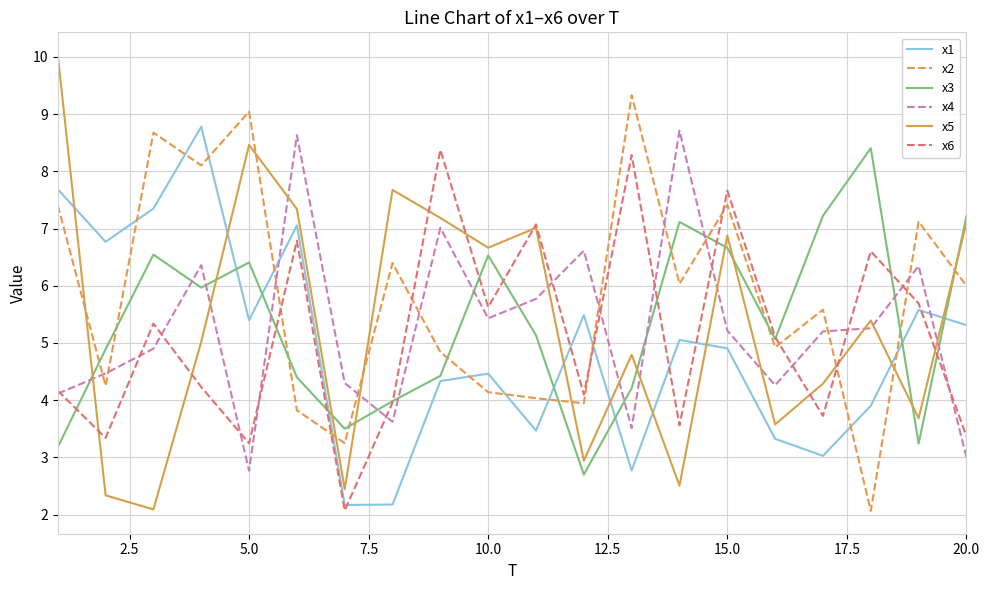

Which series has the largest range (max minus min)?

x5